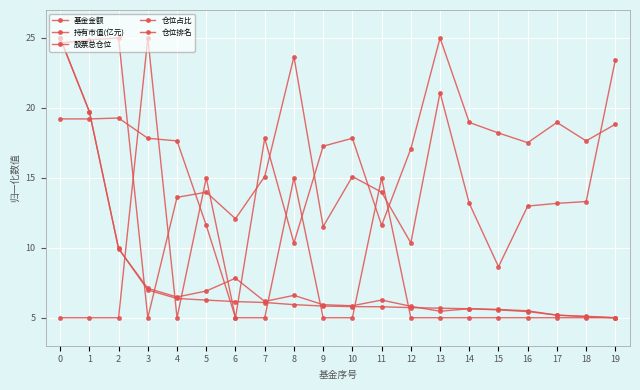

What is the smallest value displayed?

5.0